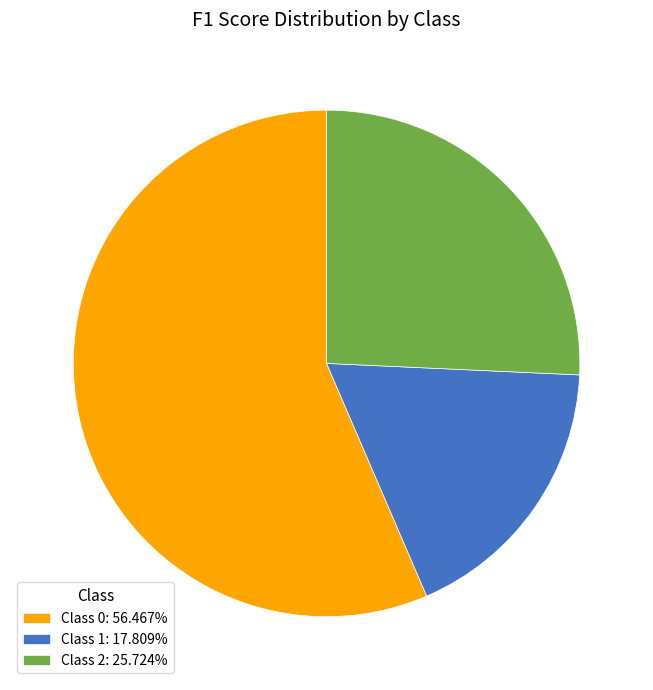

Is the sum of Class 0: 56.467% and Class 1: 17.809% greater than half?

Yes